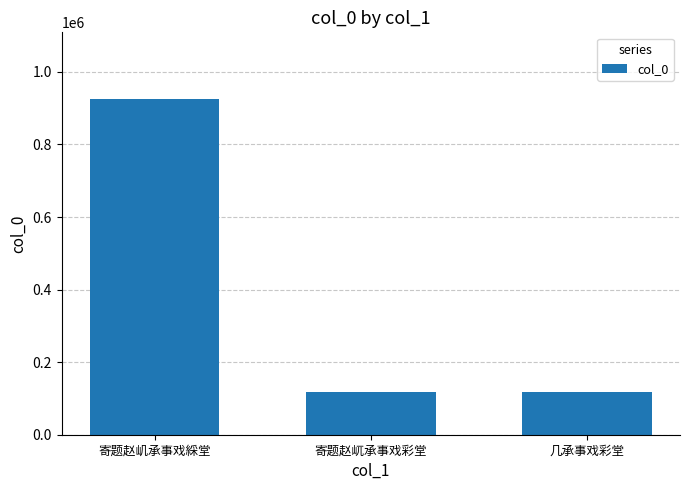

What position from the left is 寄题赵屼承事戏彩堂?

2